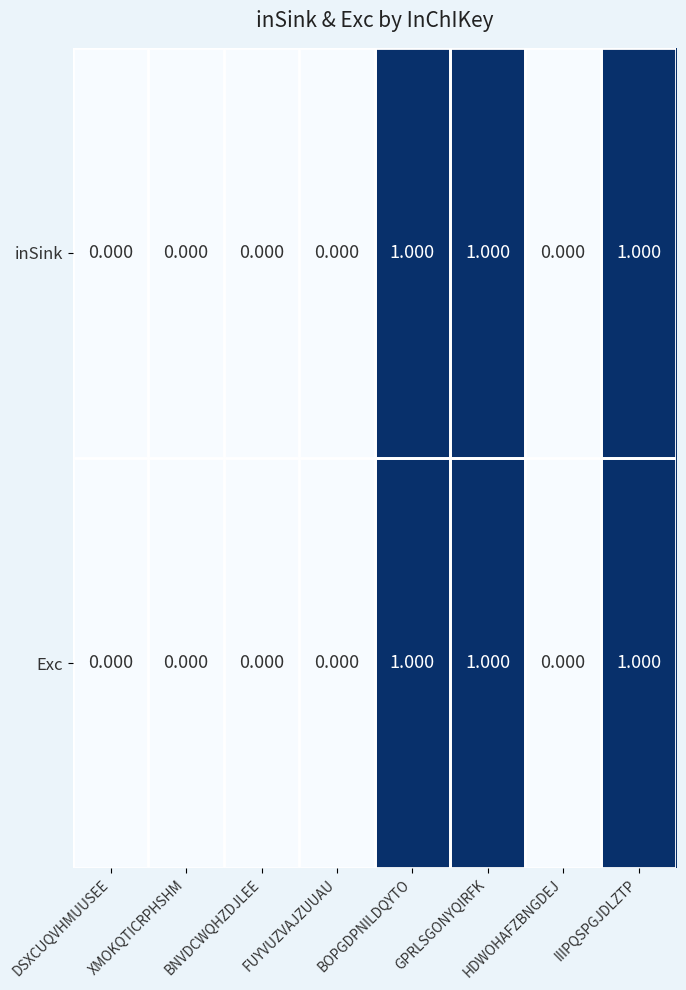

Is the value of Exc at FUYVUZVAJZUUAU greater than the value of inSink at GPRLSGONYQIRFK?

No